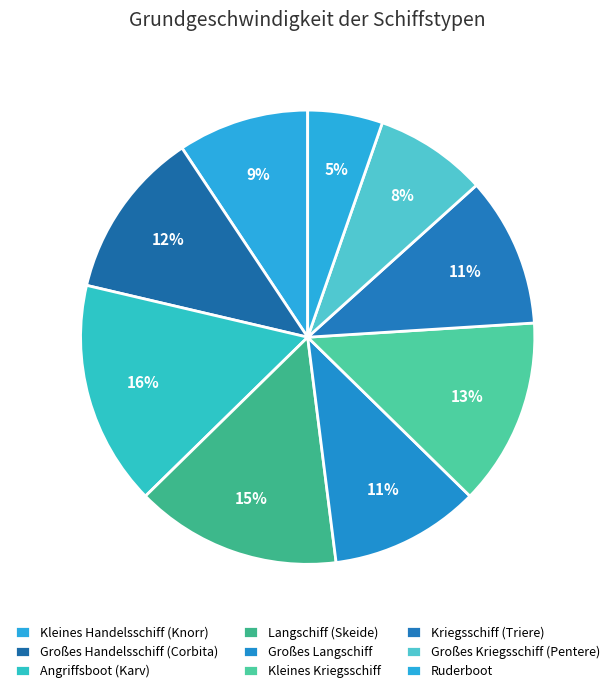

To the nearest percent, what is the combined percentage of Kleines Handelsschiff (Knorr) and Großes Handelsschiff (Corbita)?

21%